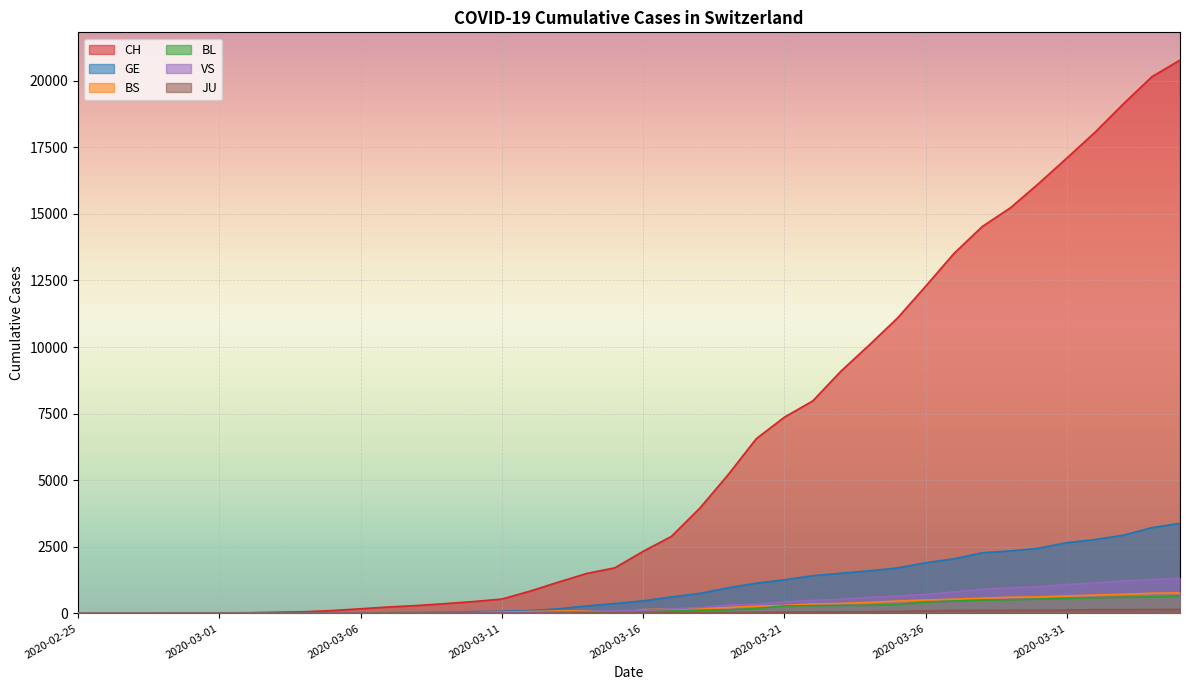

Reading left to right, extract all data points from this chart.

CH: 1	2	4	11	14	20	26	46	63	109	175	243	298	368	447	540	839	1176	1500	1713	2332	2892	3947	5199	6555	7368	7975	9094	10075	11087	12285	13512	14521	15228	16141	17098	18069	19133	20141	20773
GE: 0	1	1	3	5	7	7	9	9	13	17	26	35	44	68	79	108	173	282	372	472	619	751	961	1136	1262	1417	1509	1598	1708	1902	2051	2277	2349	2450	2657	2775	2938	3220	3384
BS: 0	0	1	1	1	1	1	3	3	8	15	21	24	28	33	49	73	92	100	0	144	165	182	222	272	299	358	376	414	466	505	534	573	609	621	657	691	718	758	771
BL: 0	0	0	1	2	2	2	2	2	6	6	15	19	20	22	26	26	42	47	54	76	89	116	134	184	282	289	302	306	341	422	466	502	511	539	561	588	610	625	656
VS: 0	0	0	1	1	0	3	3	4	5	6	0	7	12	17	22	30	53	76	98	116	173	225	311	346	433	490	527	606	651	715	808	902	964	1000	1085	1145	1218	1273	1319
JU: 0	0	0	0	0	0	0	1	1	2	3	4	4	5	6	6	9	10	15	16	17	24	26	31	37	49	51	57	66	78	99	112	118	118	122	127	144	145	149	153